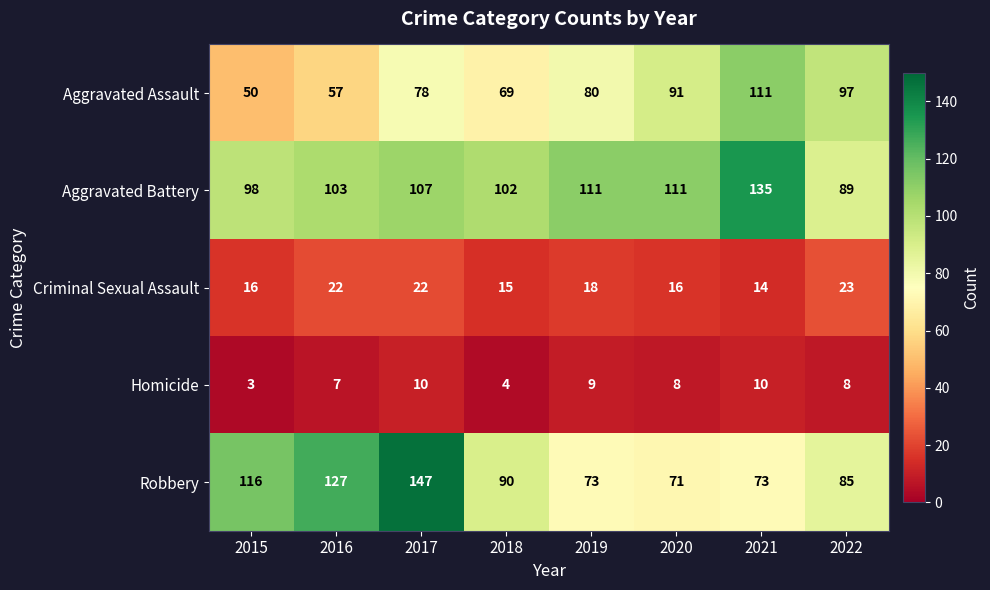

What is the difference between the highest and lowest values at 2022?

89